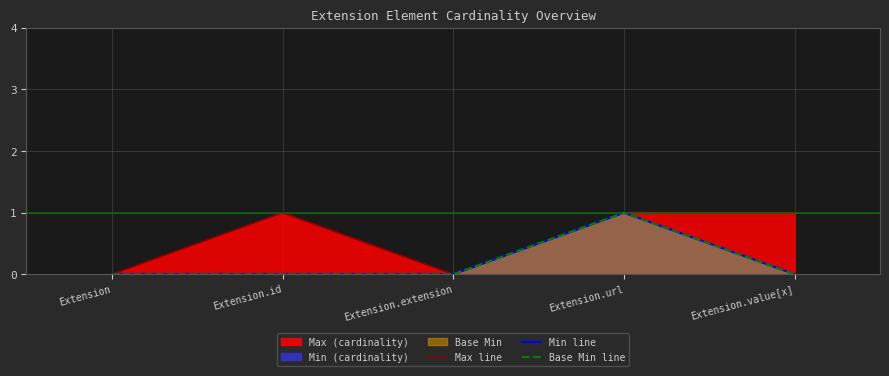

True or false: Min line has more than 2 interior local peaks.

False